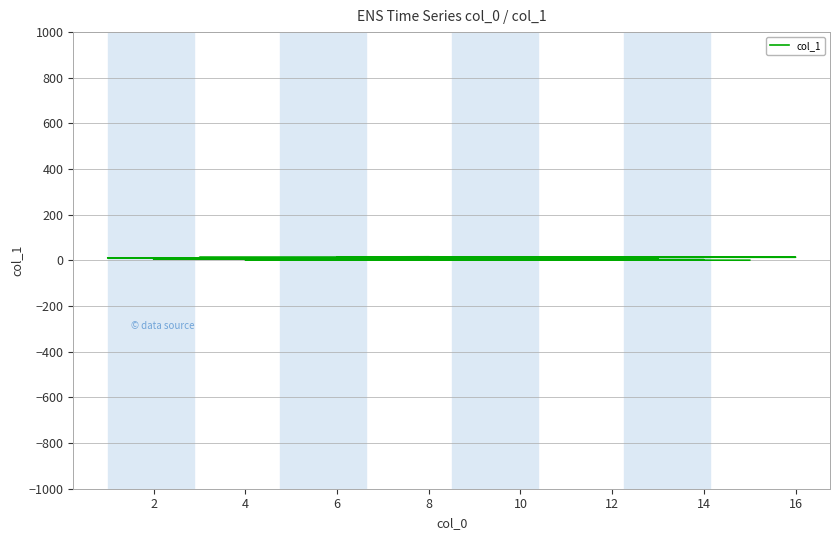

What is the greatest value displayed?

16